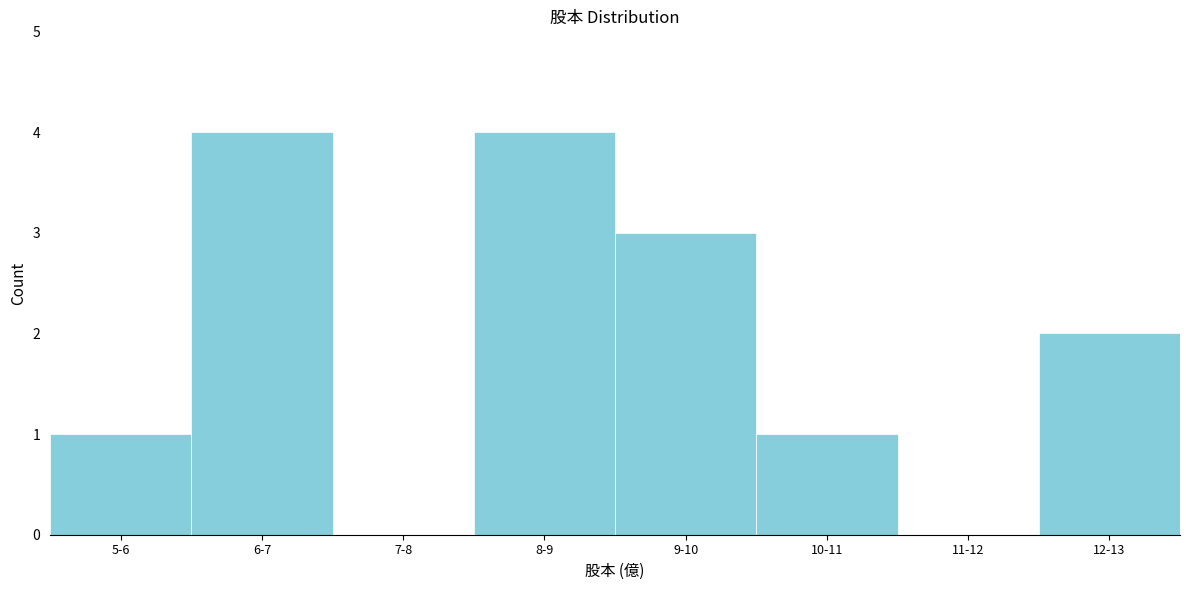

Reading left to right, what are all the values shown in this chart?

5-6=1	6-7=4	7-8=0	8-9=4	9-10=3	10-11=1	11-12=0	12-13=2